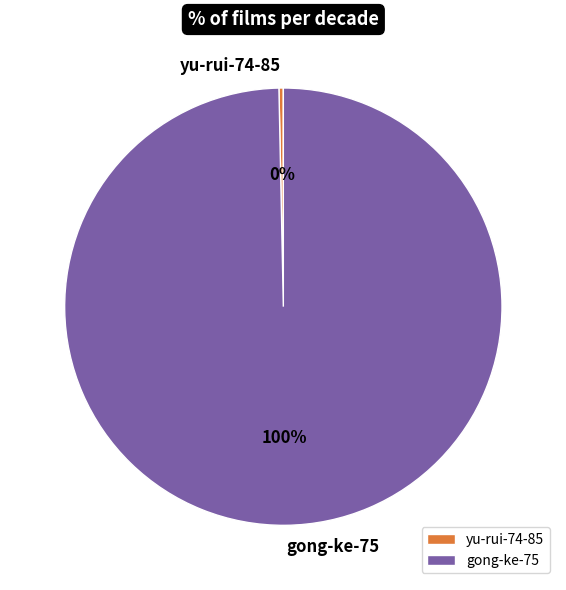

Is the sum of gong-ke-75 and yu-rui-74-85 greater than half?

Yes